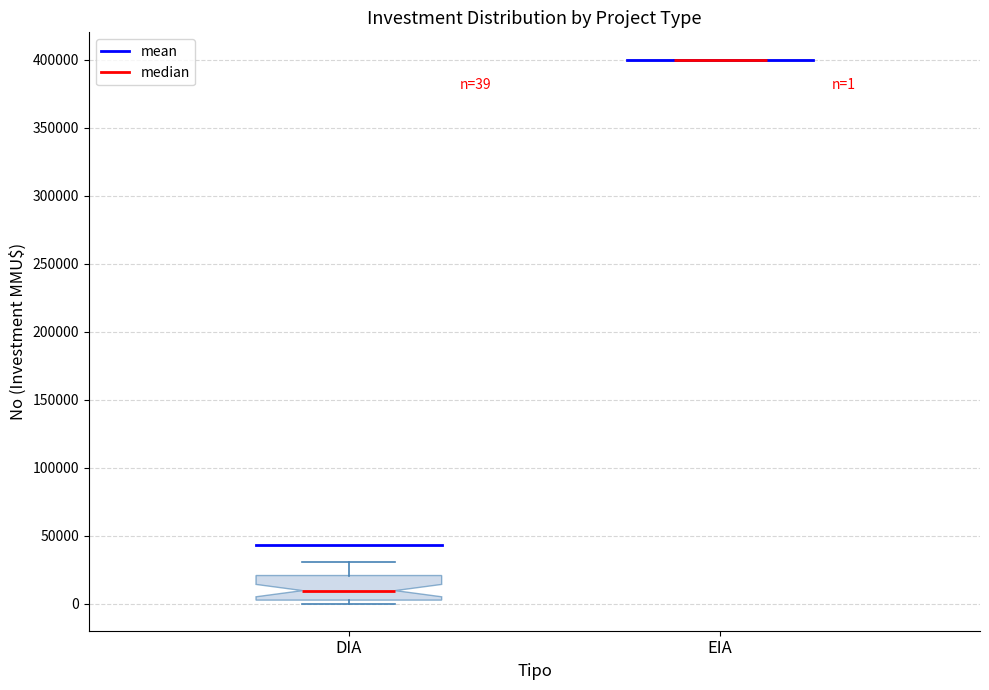

Which box is the tallest, from its lower edge to its upper edge?

DIA